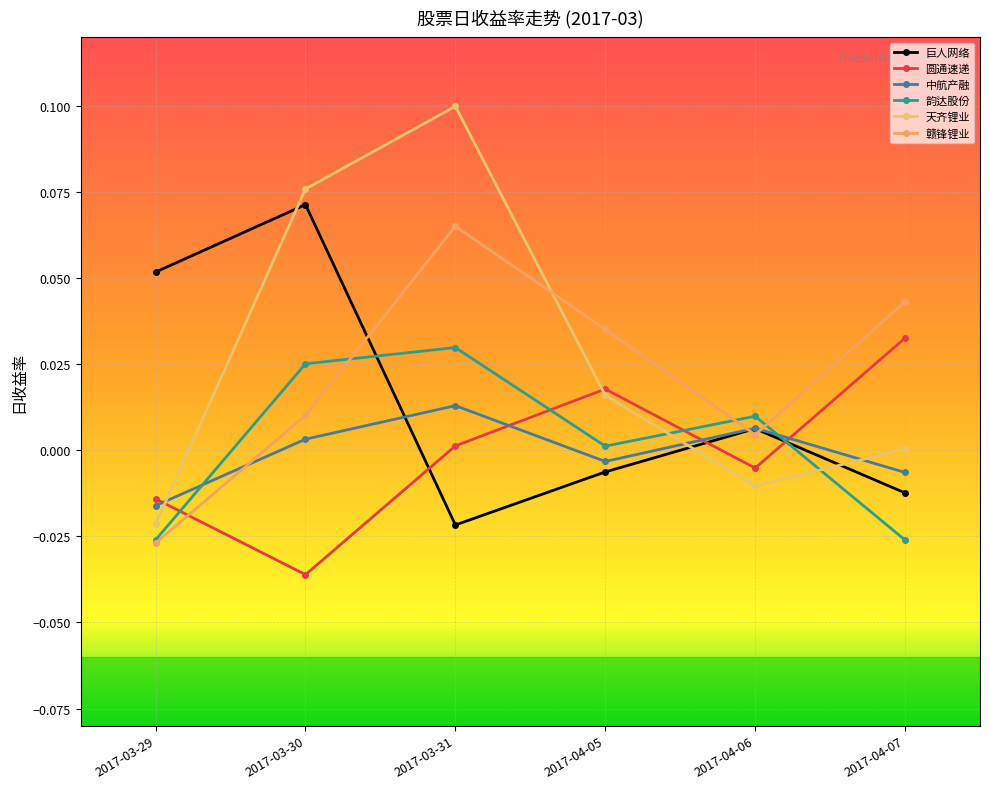

True or false: 韵达股份 has more than 0 interior local peaks.

True